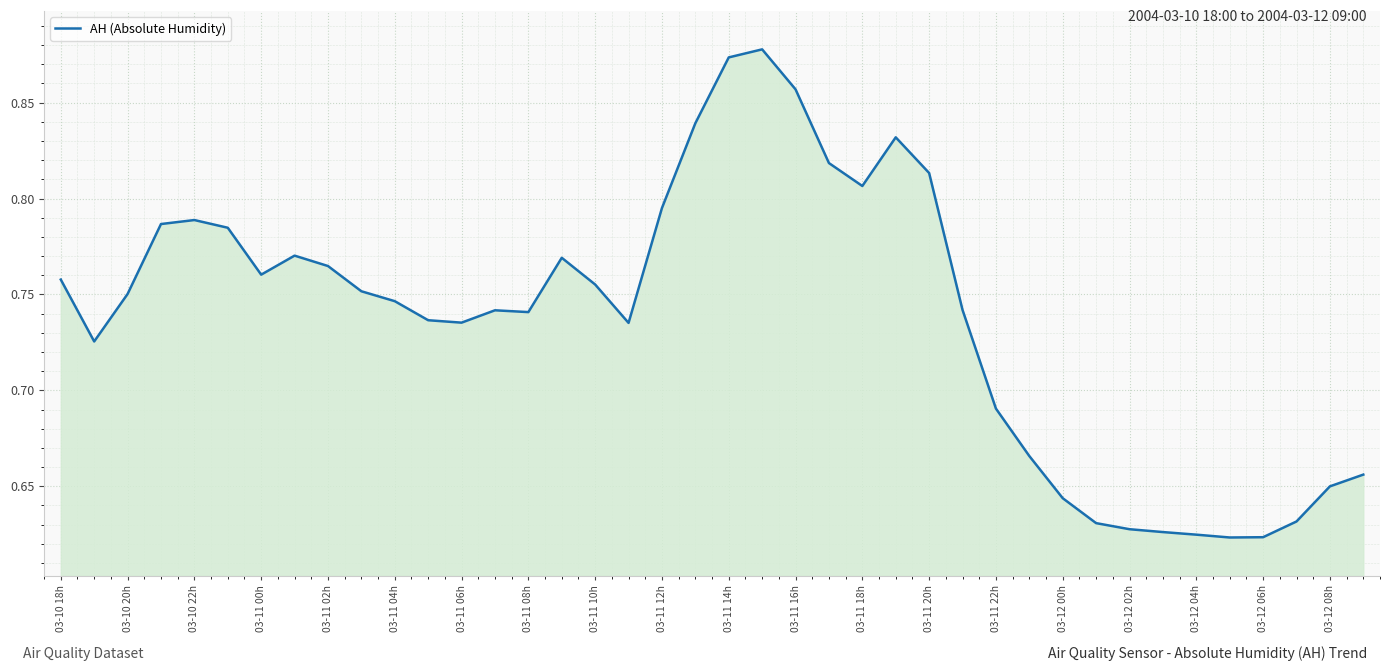

What is the difference between the maximum and minimum values?

0.3